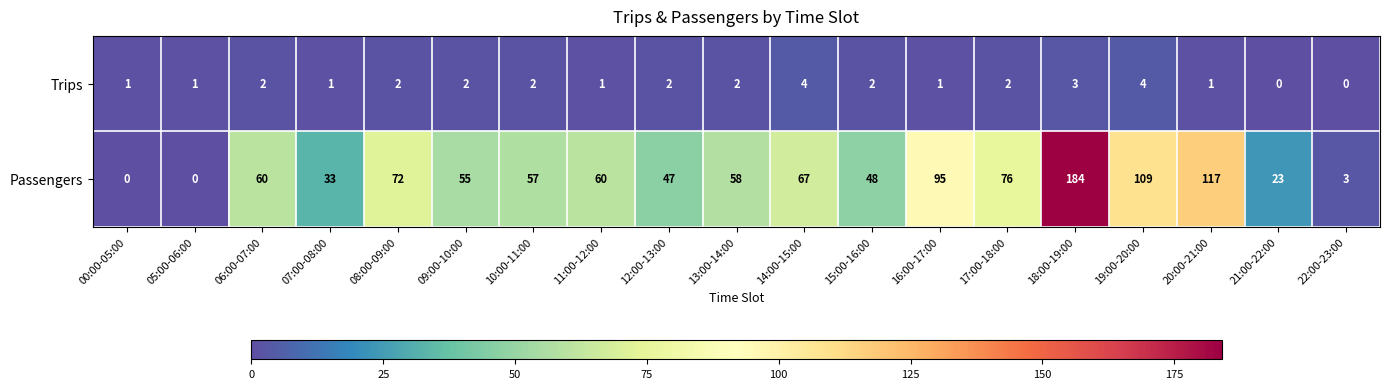

What is the difference between the Passengers values at 22:00-23:00 and 20:00-21:00?

114